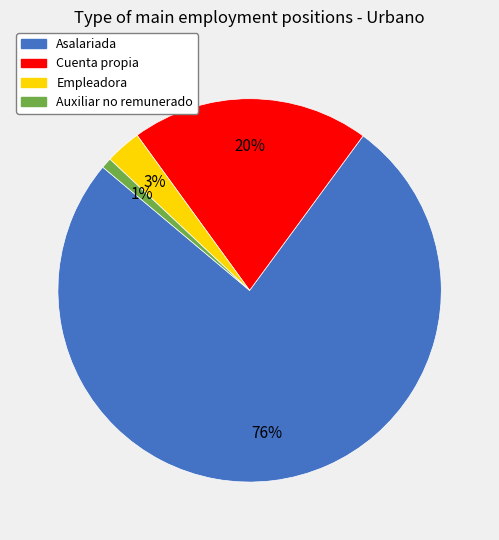

What is the largest slice in the pie chart?

Asalariada